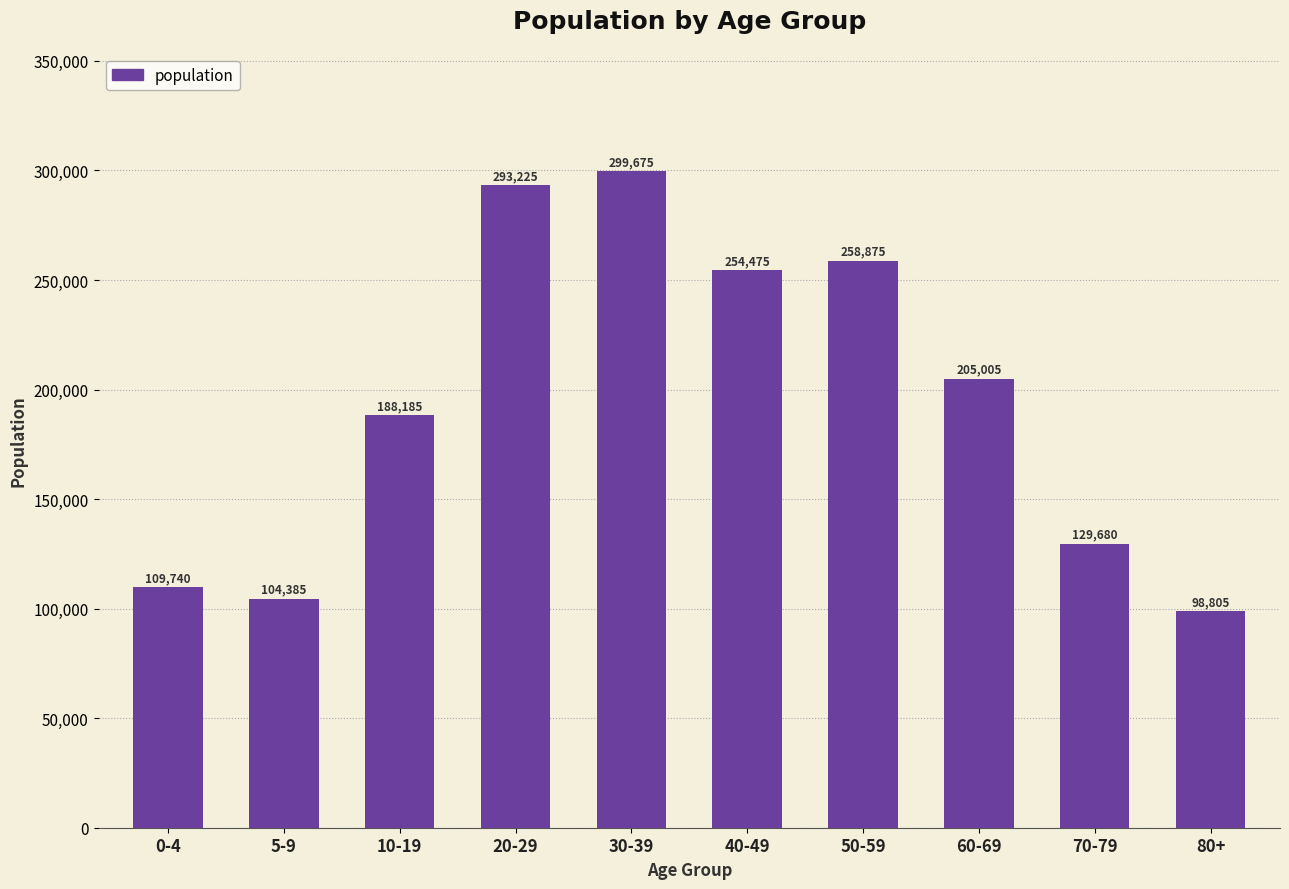

List the labels in order of value, largest first.

30-39, 20-29, 50-59, 40-49, 60-69, 10-19, 70-79, 0-4, 5-9, 80+